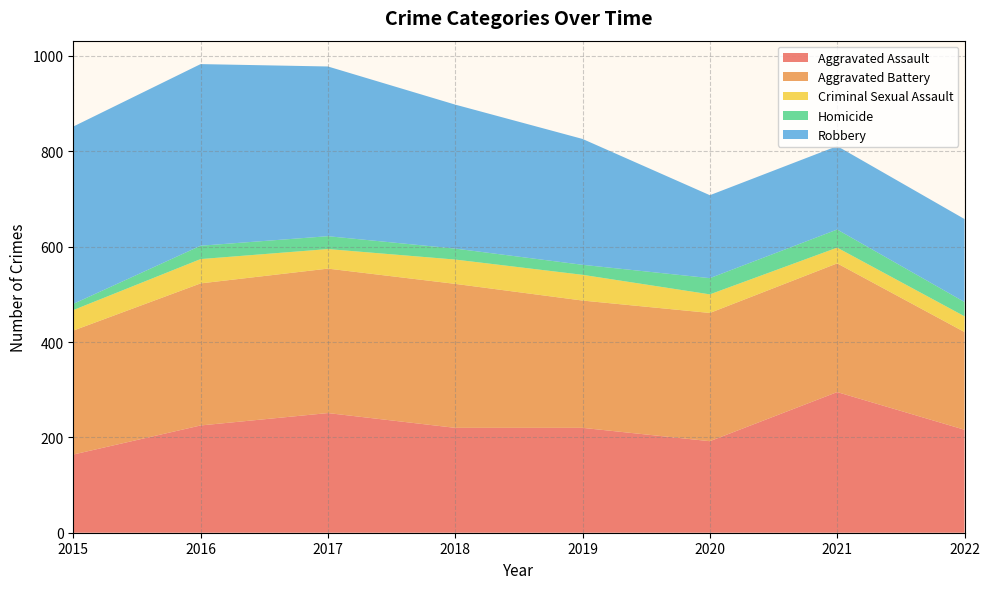

Reading left to right, what are all the values shown in this chart?

Aggravated Assault: 2015=164	2016=225	2017=251	2018=220	2019=220	2020=192	2021=295	2022=216
Aggravated Battery: 2015=260	2016=298	2017=303	2018=302	2019=267	2020=269	2021=270	2022=205
Criminal Sexual Assault: 2015=43	2016=51	2017=41	2018=51	2019=54	2020=39	2021=33	2022=33
Homicide: 2015=13	2016=28	2017=27	2018=23	2019=21	2020=34	2021=38	2022=30
Robbery: 2015=372	2016=381	2017=356	2018=302	2019=264	2020=174	2021=175	2022=174